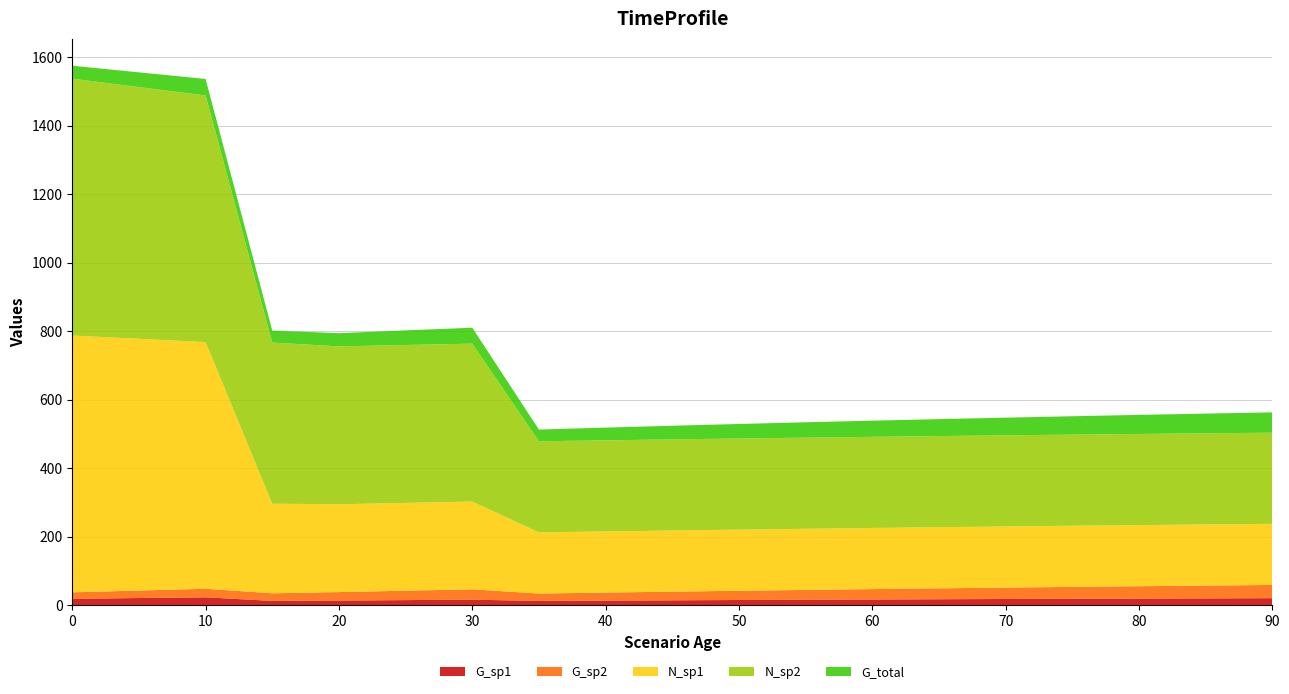

Reading right to left, what are all the values shown in this chart?

G_sp1: 90=20.7	85=20.2	80=19.6	75=19.0	70=18.3	65=17.7	60=16.9	55=16.2	50=15.4	45=14.6	40=13.7	35=12.7	30=16.4	25=15.1	20=13.9	15=12.8	10=23.3	5=21.2	0=18.9
G_sp2: 90=38.6	85=37.4	80=36.1	75=34.7	70=33.3	65=31.8	60=30.3	55=28.7	50=27.0	45=25.3	40=23.4	35=21.6	30=30.2	25=27.5	20=24.7	15=22.3	10=24.9	5=22.0	0=18.9
N_sp1: 90=178.5	85=178.5	80=178.5	75=178.5	70=178.5	65=178.5	60=178.5	55=178.5	50=178.5	45=178.5	40=178.5	35=178.5	30=256.3	25=256.3	20=256.3	15=261.5	10=720.3	5=735.0	0=750.0
N_sp2: 90=266.2	85=266.2	80=266.2	75=266.2	70=266.2	65=266.2	60=266.2	55=266.2	50=266.2	45=266.2	40=266.2	35=266.2	30=461.2	25=461.2	20=461.2	15=470.6	10=720.3	5=735.0	0=750.0
G_total: 90=59.4	85=57.6	80=55.7	75=53.7	70=51.6	65=49.5	60=47.2	55=44.9	50=42.4	45=39.8	40=37.1	35=34.3	30=46.6	25=42.6	20=38.5	15=35.1	10=48.2	5=43.1	0=37.8